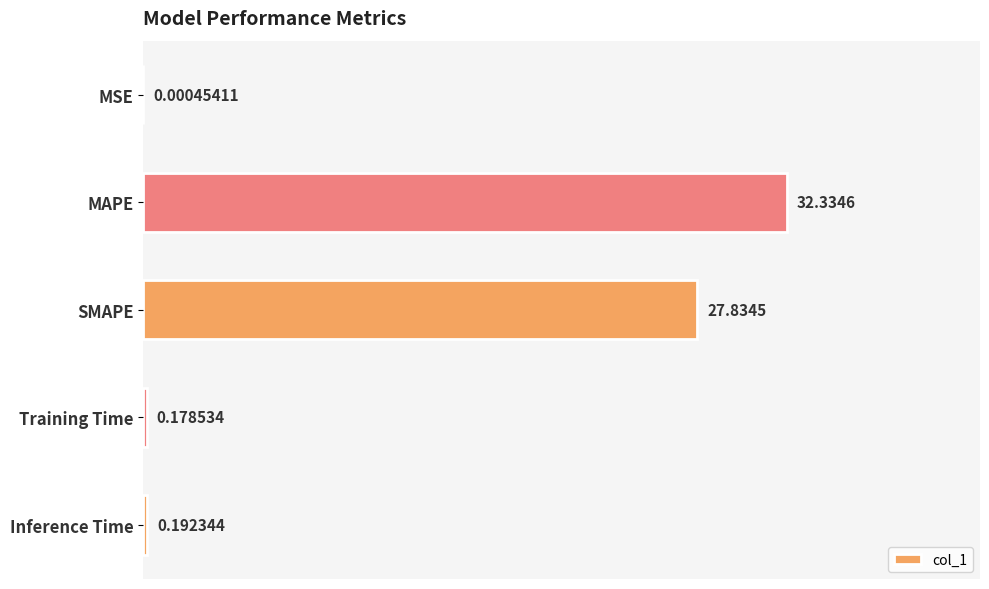

What is the sum of all values?

60.5